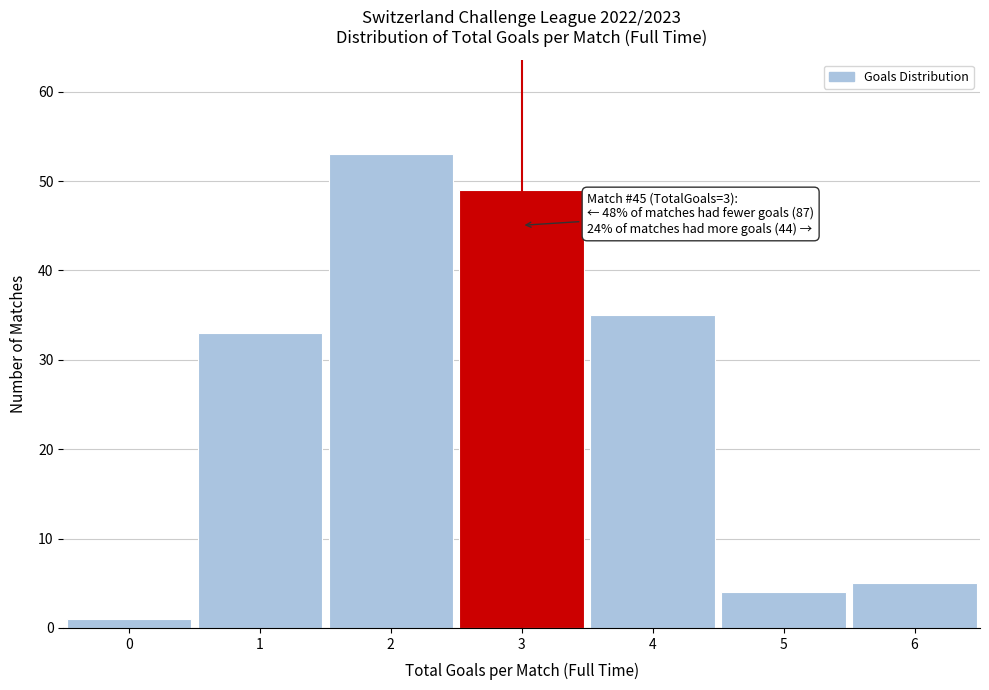

Reading left to right, transcribe all the data shown in this chart.

0=1	1=33	2=53	3=49	4=35	5=4	6=5